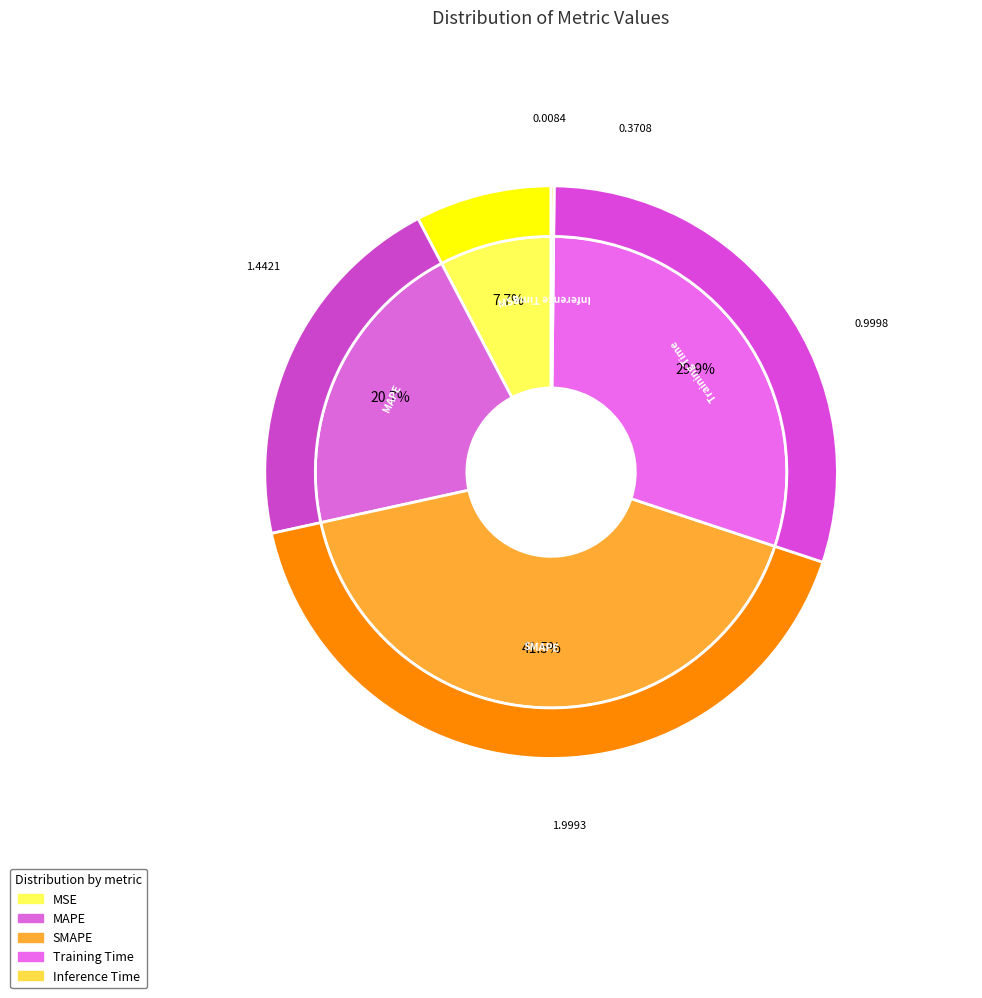

How many segments does this pie chart have?

5